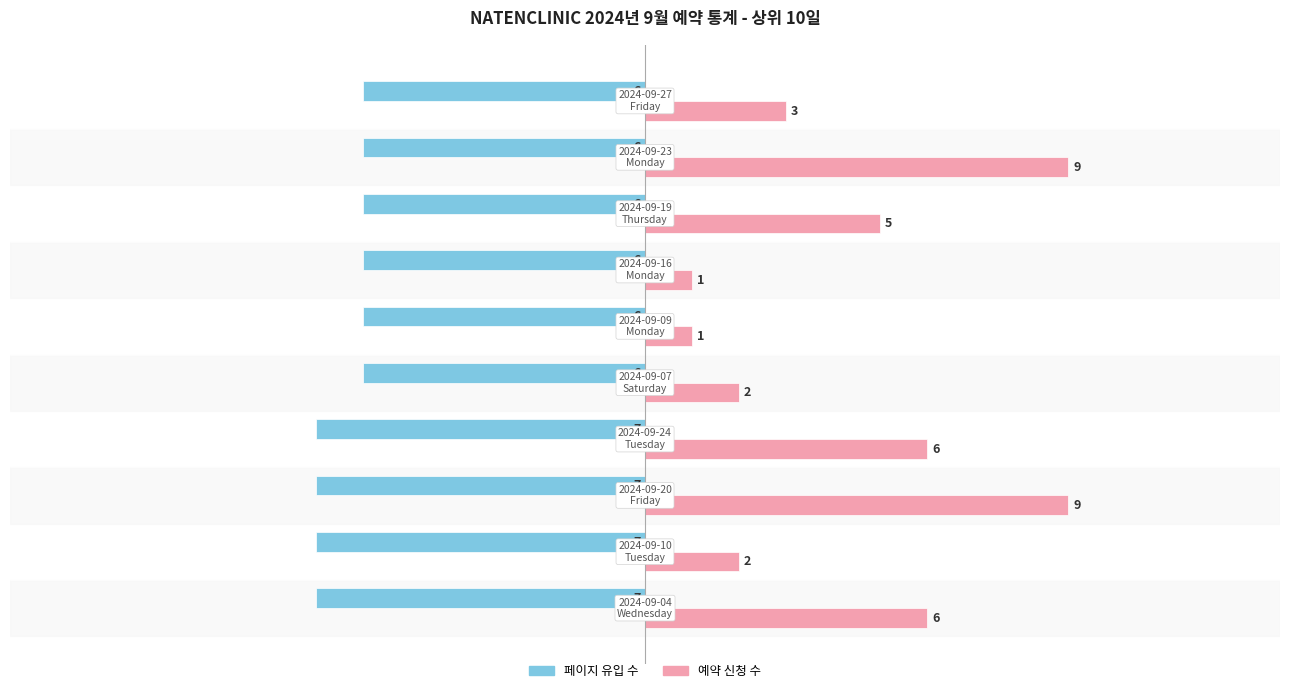

What is the minimum value shown in the chart?

-7